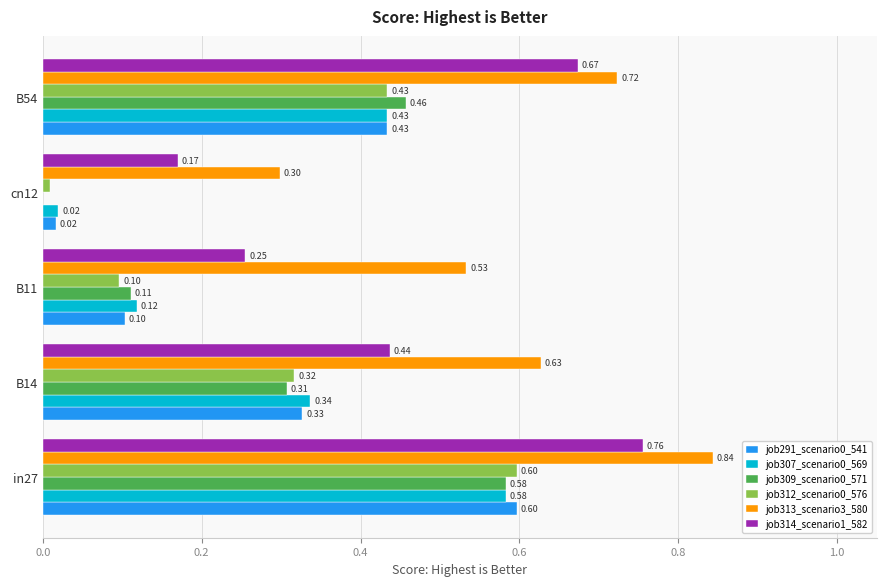

What is the sum of all job312_scenario0_576 values?

1.5